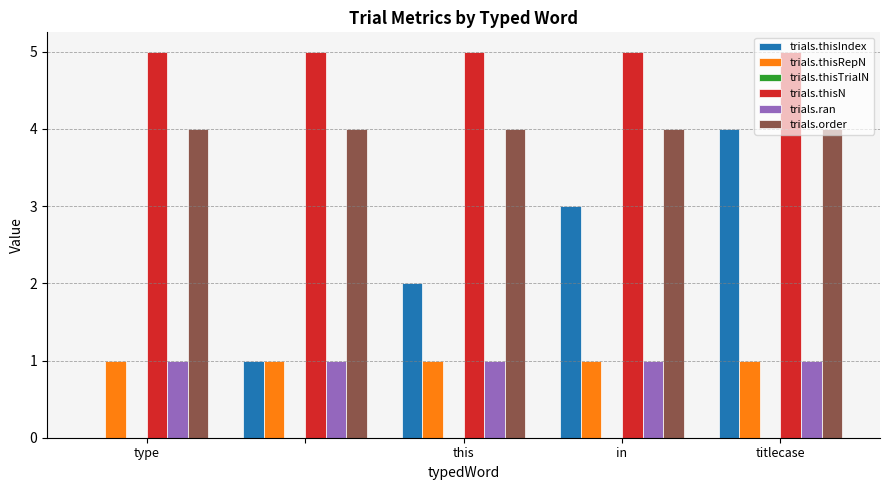

Are the bars grouped side by side (vs. stacked)?

Yes